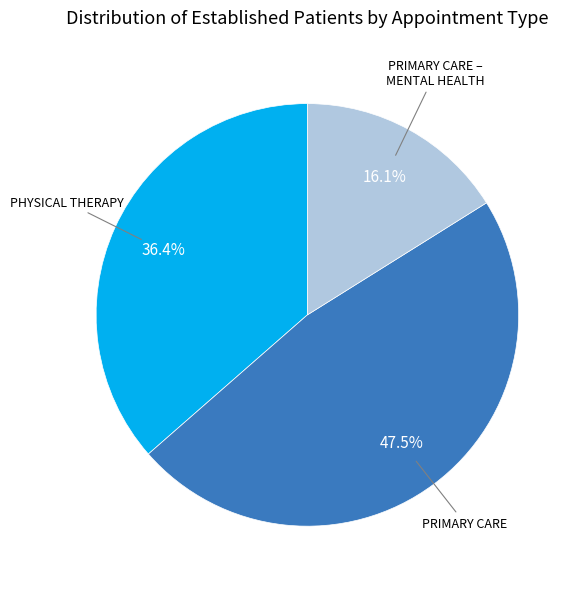

Does PRIMARY CARE account for over 50% of the chart?

No